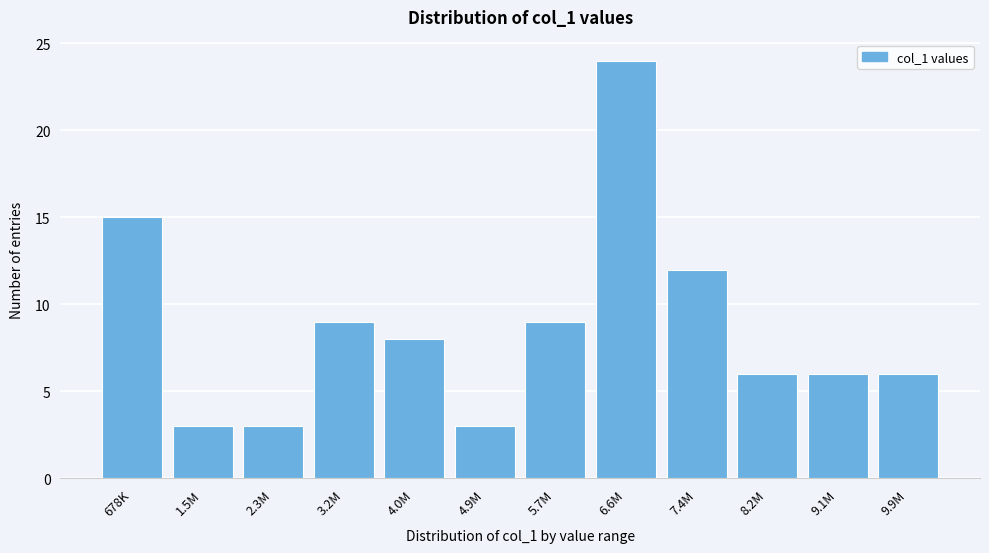

Reading left to right, transcribe all the data shown in this chart.

15	3	3	9	8	3	9	24	12	6	6	6